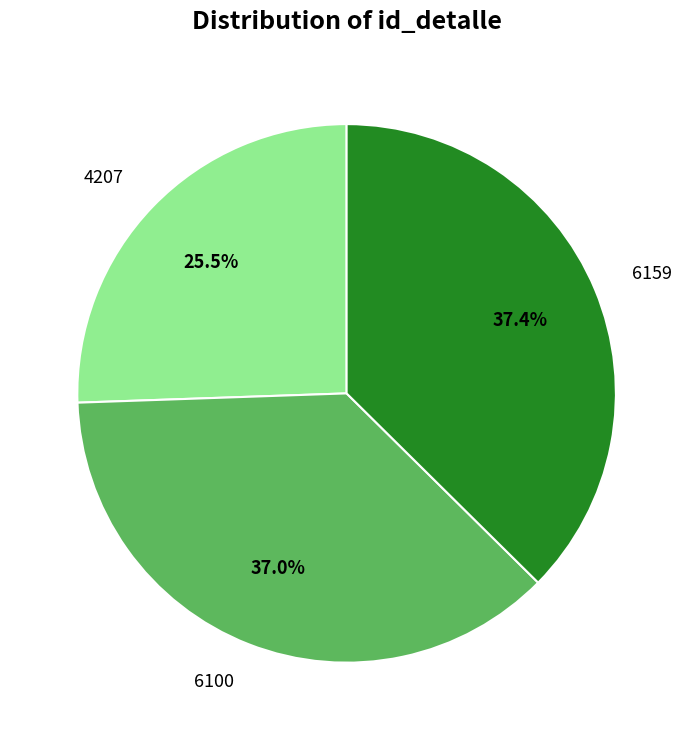

Is there a majority slice in this chart?

No